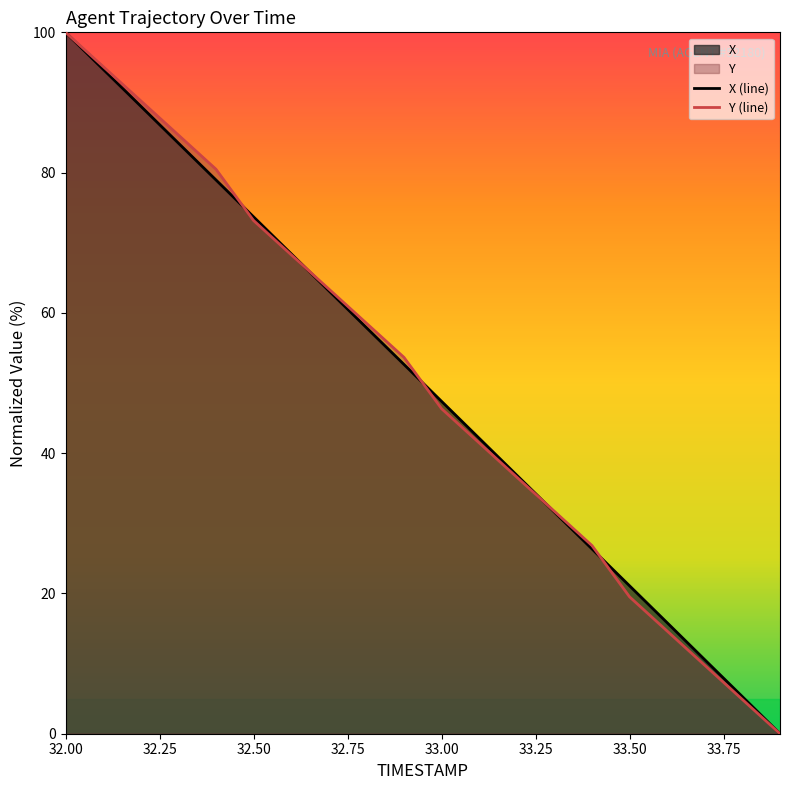

Count the number of data series in this chart.

2